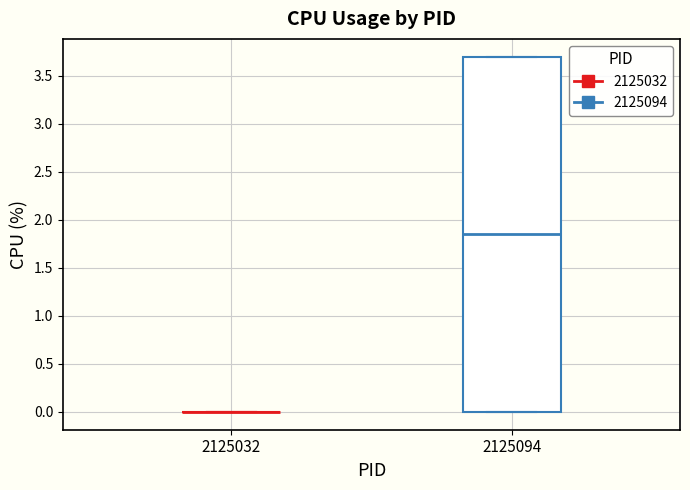

Reading left to right, transcribe this box plot: for each box, give where its median line is, the range the box spans, and where its two whiskers end, as read against the y-axis. The values are not printed on the chart, so give them approximately, as read against the axis.

2125032: box collapsed to a line at 0.00, whiskers 0.00 to 0.00
2125094: median 1.85, box 0.00 to 3.70, whiskers 0.00 to 3.70